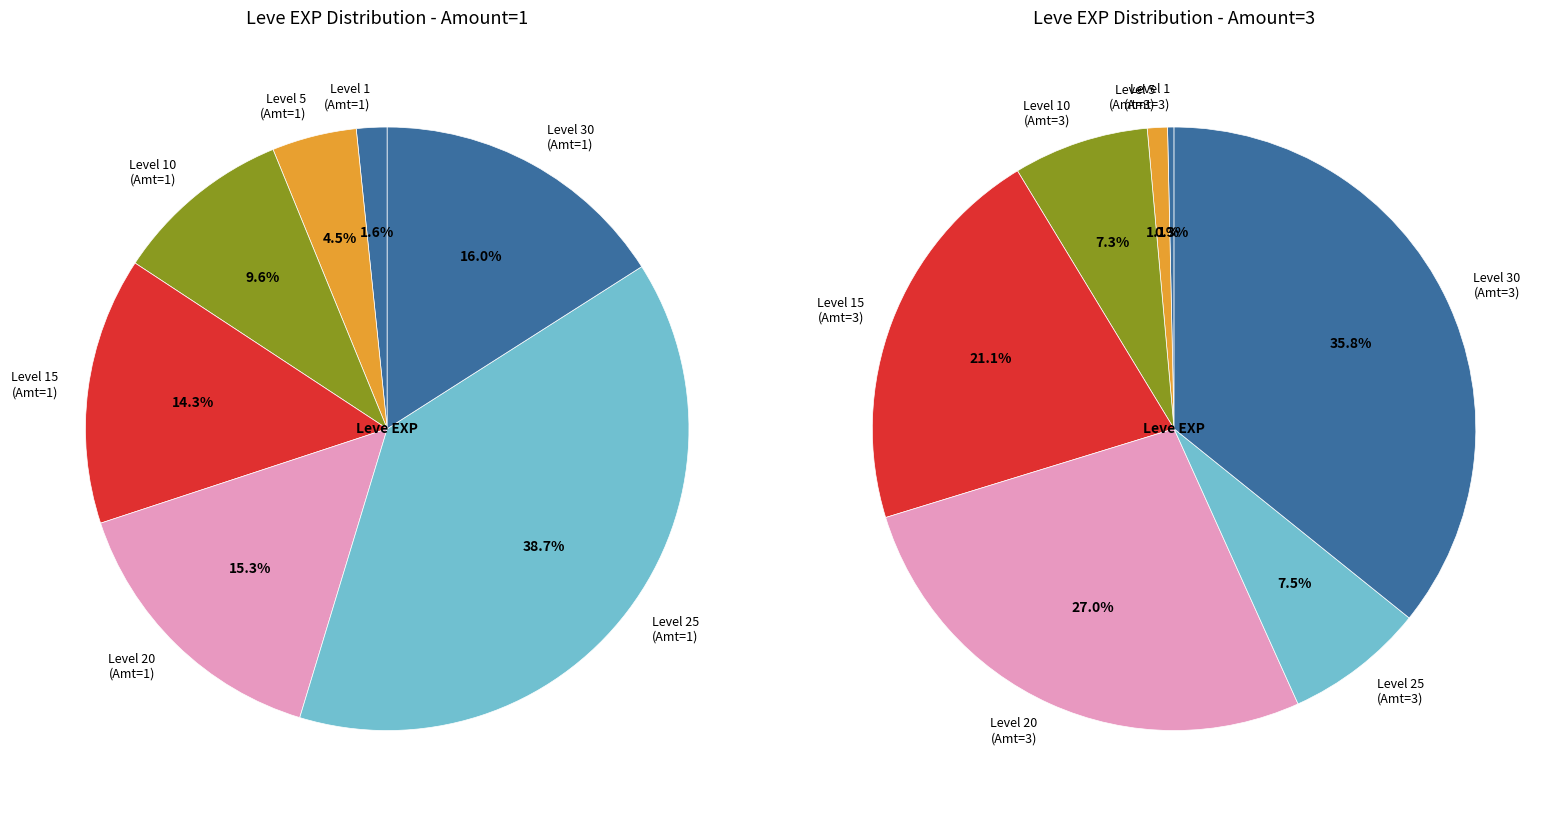

Between 1 and 1, which is larger?

1